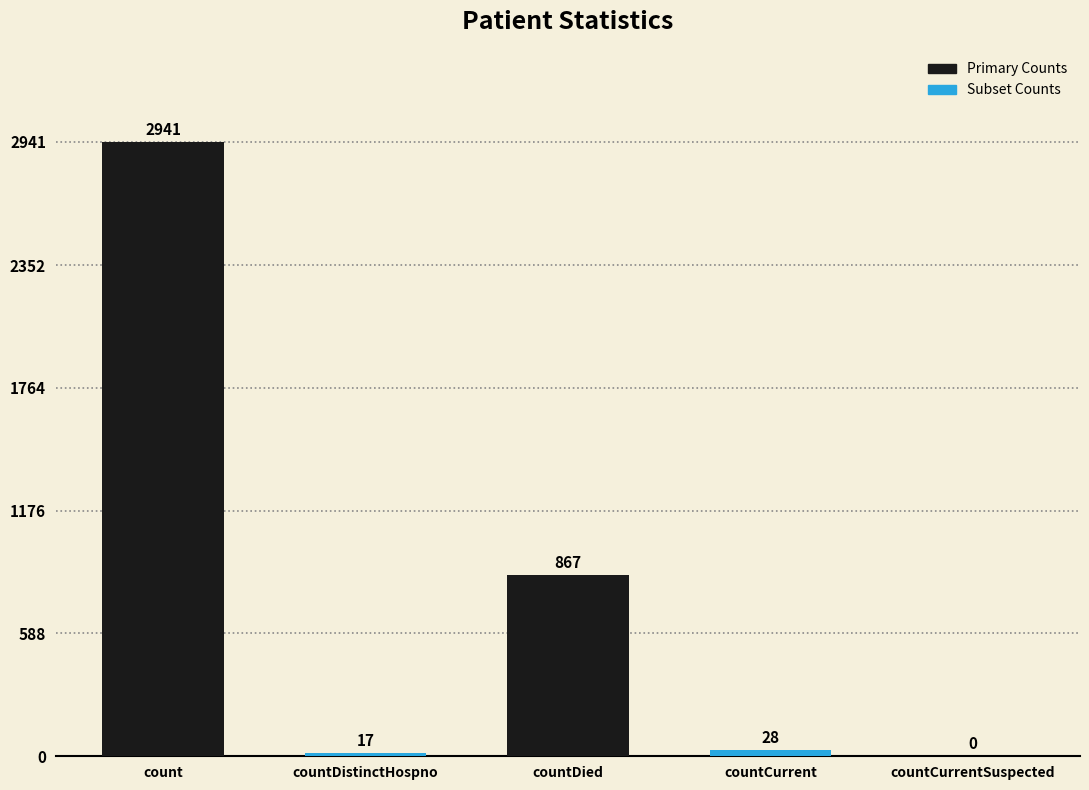

What value does the data have at countDistinctHospno?

17